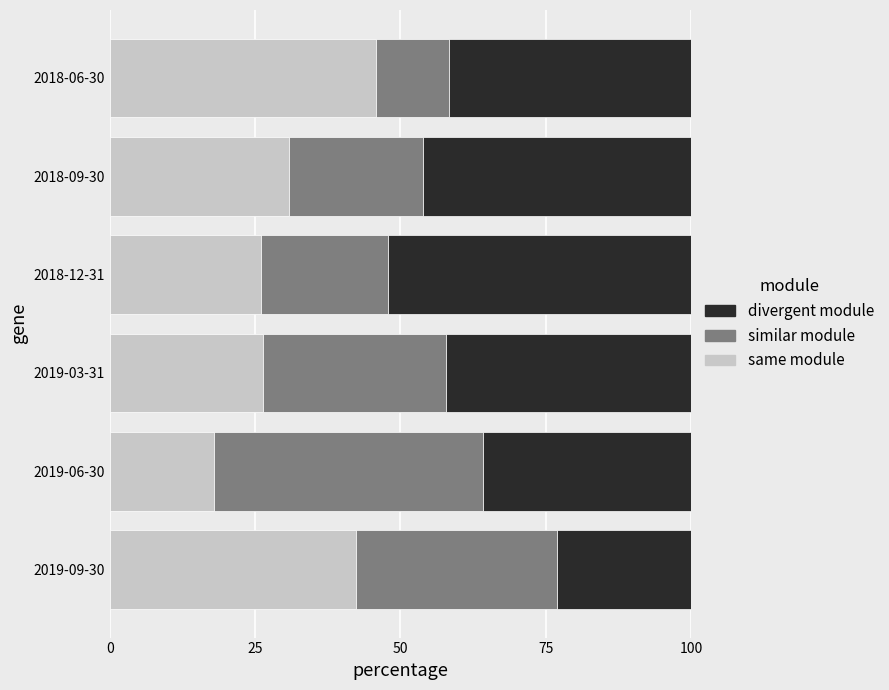

How many data points does each series have?

6